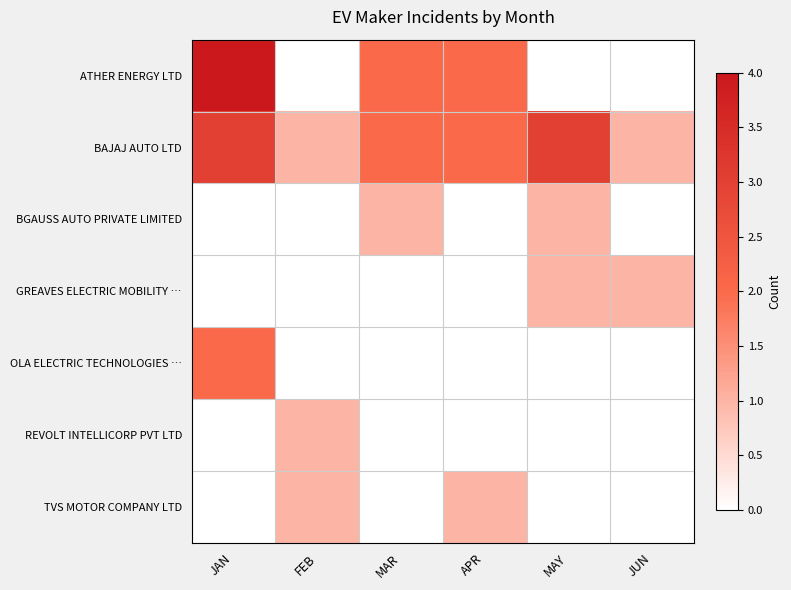

What is the difference between the highest and lowest values at MAY?

3